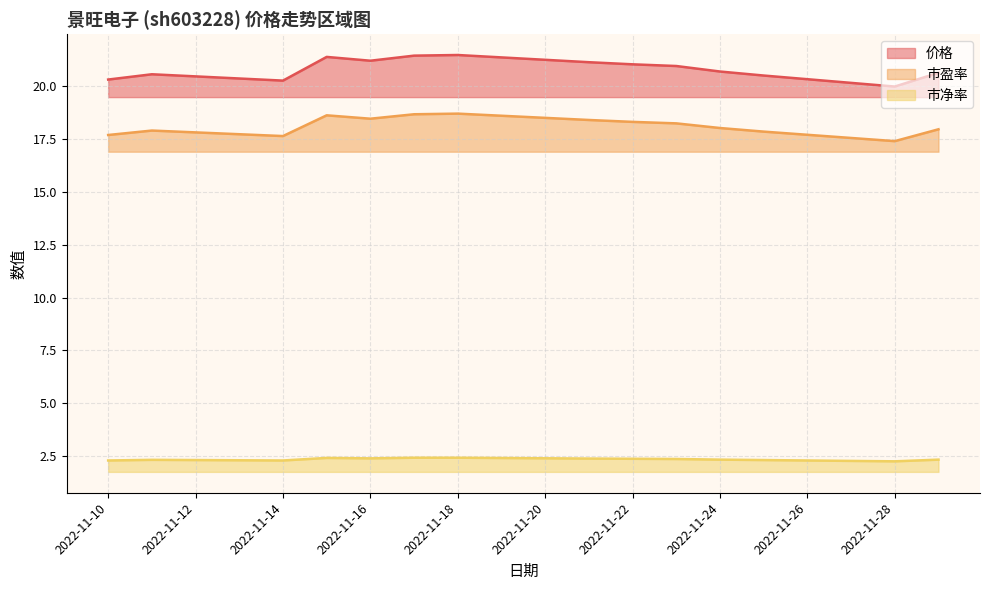

Between 2022-11-15 and 2022-11-25, which is larger?

2022-11-15